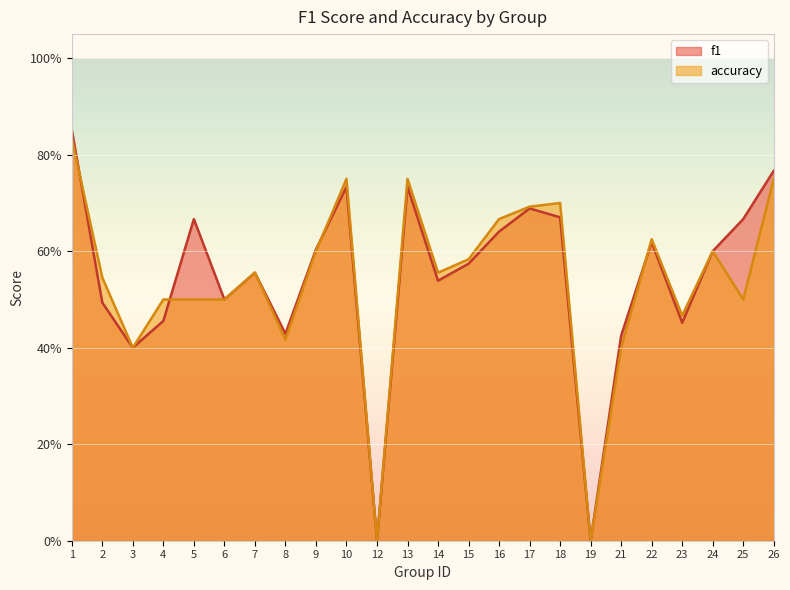

Which series has the largest range (max minus min)?

f1